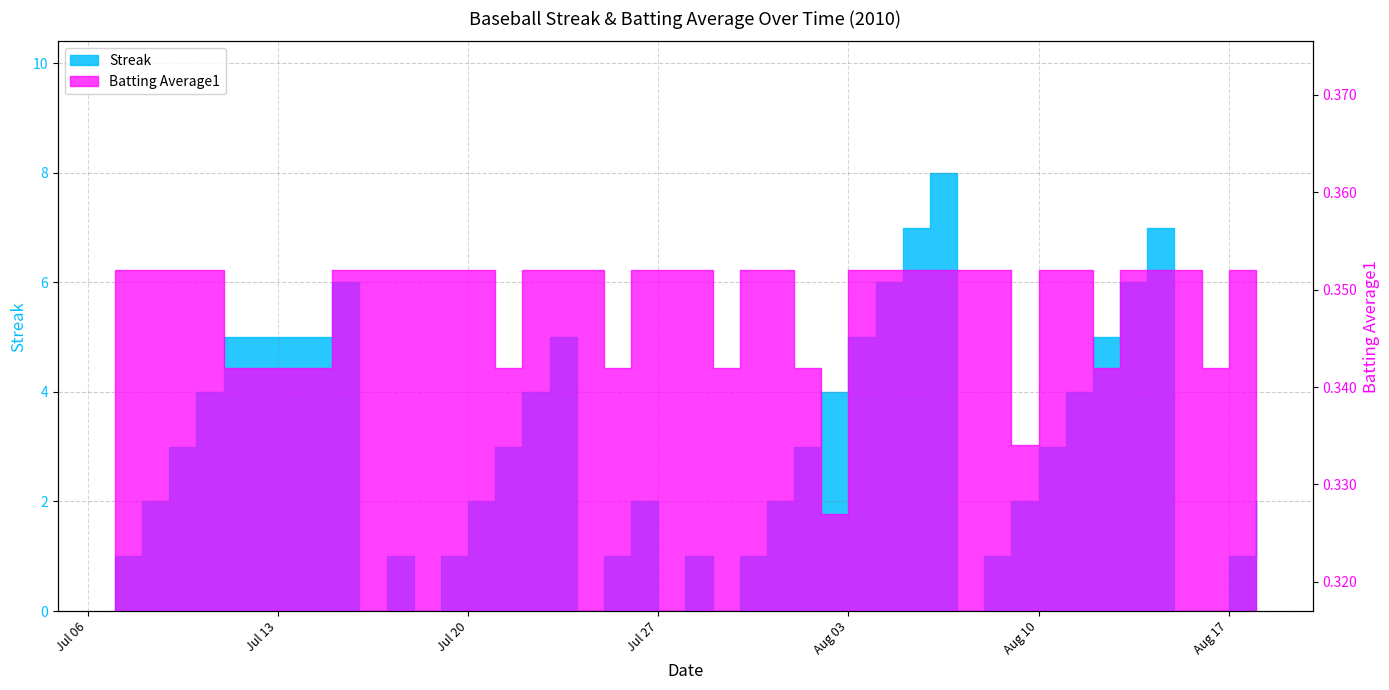

How many times do Streak and Batting Average1 cross each other?

14